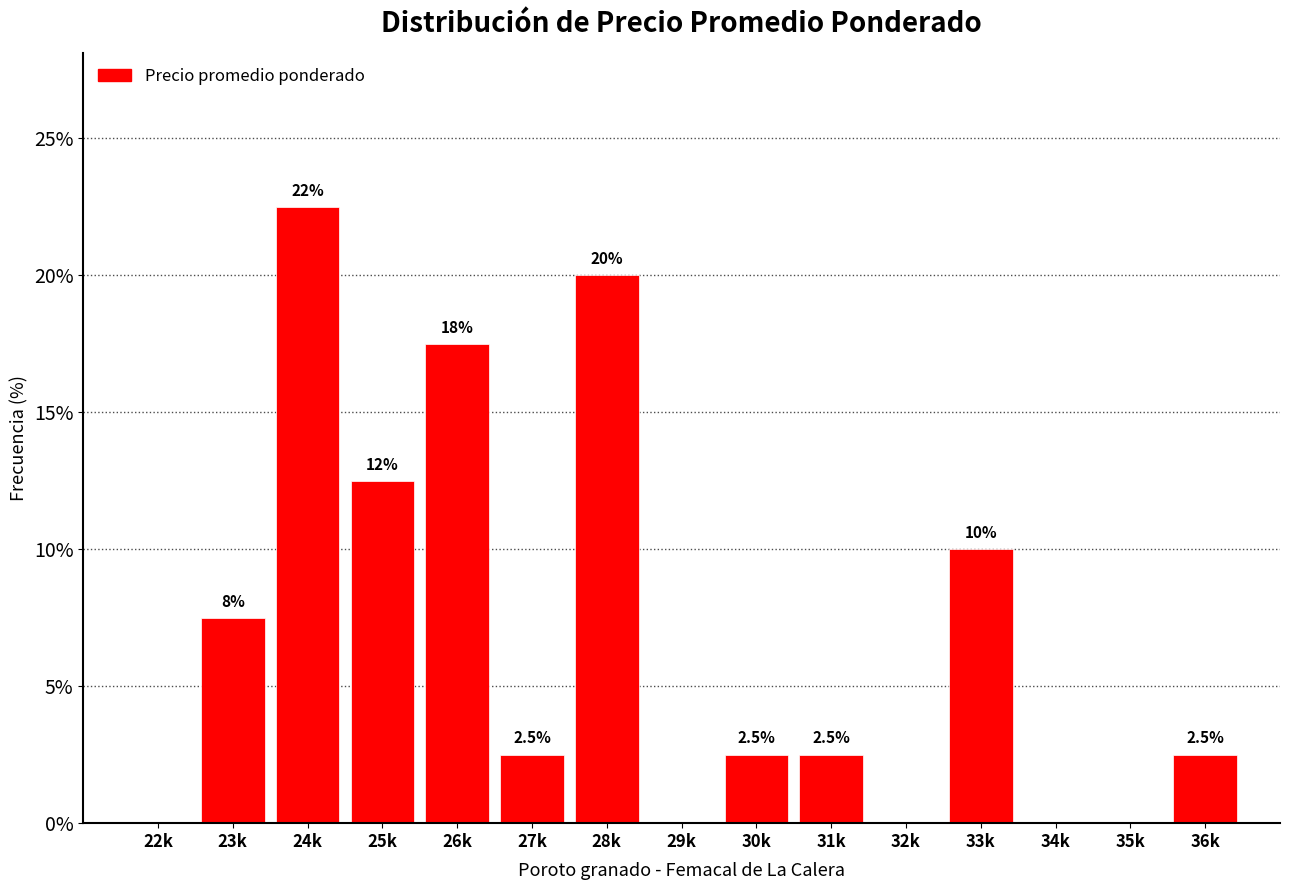

Reading right to left, what are all the values shown in this chart?

36k=2.5	35k=0.0	34k=0.0	33k=10.0	32k=0.0	31k=2.5	30k=2.5	29k=0.0	28k=20.0	27k=2.5	26k=17.5	25k=12.5	24k=22.5	23k=7.5	22k=0.0